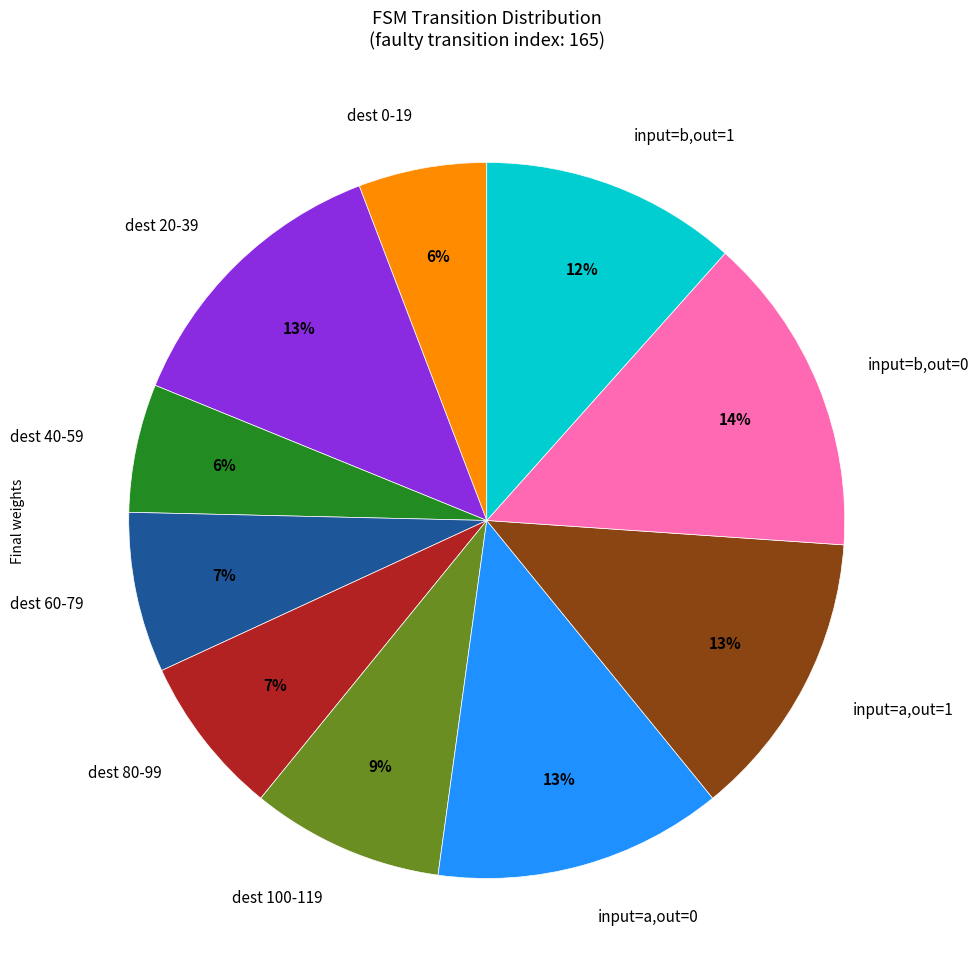

Is there a majority slice in this chart?

No